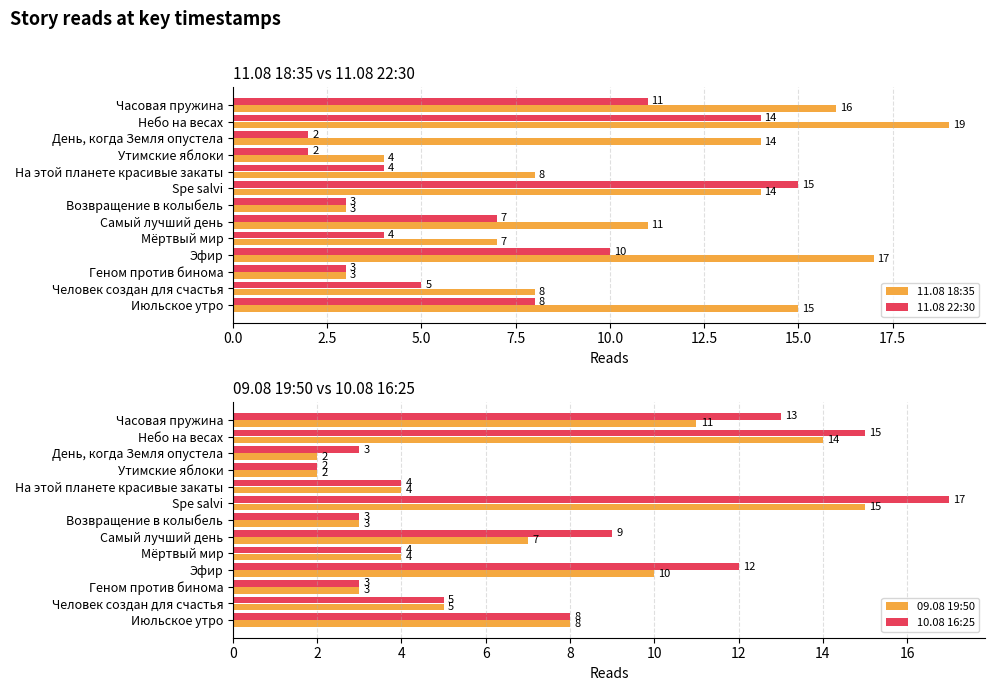

What is the minimum value for 11.08 18:35?

3